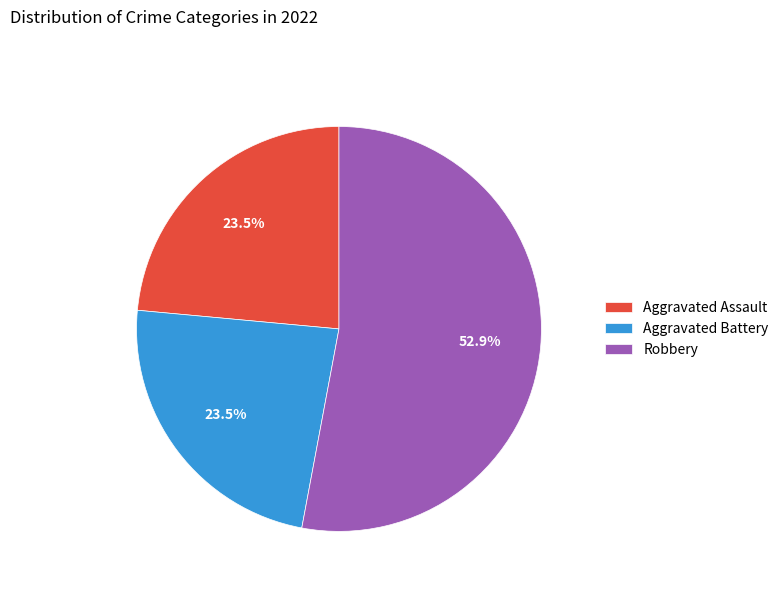

What is the majority slice?

Robbery